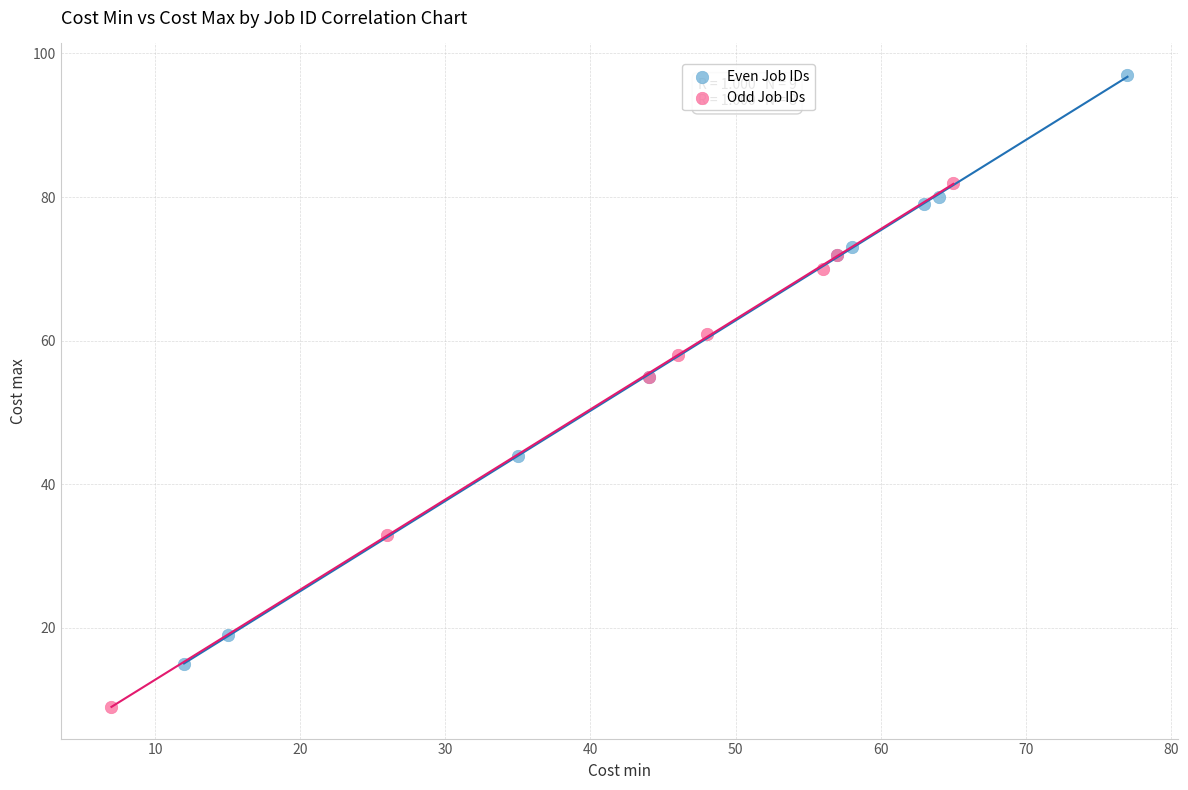

Which series contains the highest Y value?

Even Job IDs